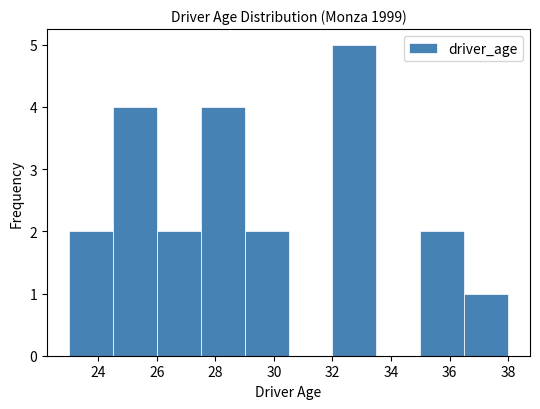

Reading left to right, transcribe this chart: for each bar, give the range it covers on the x-axis and its height. Neither the bar edges nor the heights are printed on the chart, so give them approximately, as read against the axes.

23.0 to 24.5: 2
24.5 to 26.0: 4
26.0 to 27.5: 2
27.5 to 29.0: 4
29.0 to 30.5: 2
30.5 to 32.0: 0
32.0 to 33.5: 5
33.5 to 35.0: 0
35.0 to 36.5: 2
36.5 to 38.0: 1